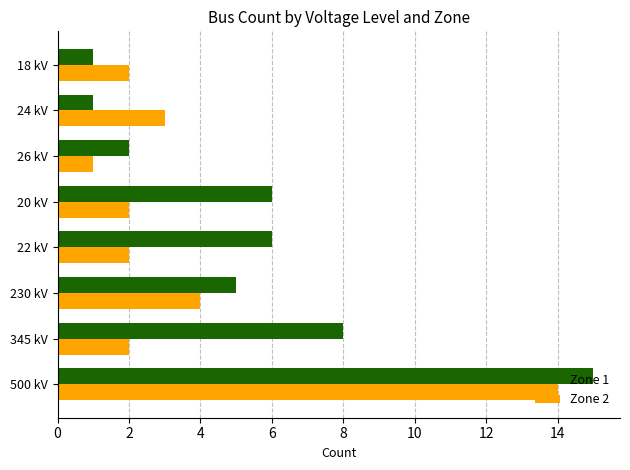

The value of Zone 1 at 26 kV is 2. True or false?

True